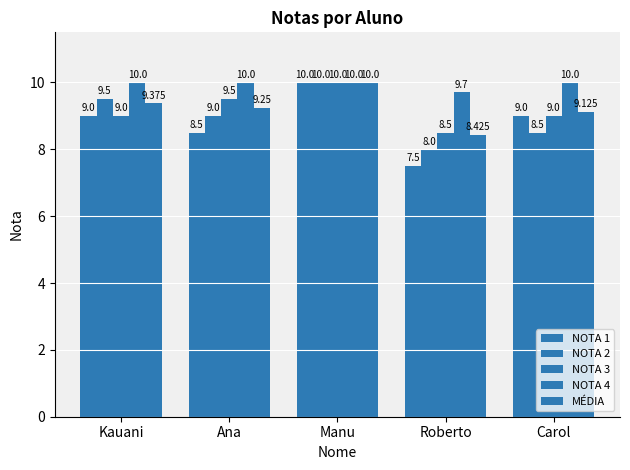

How many bars are there in each group?

5